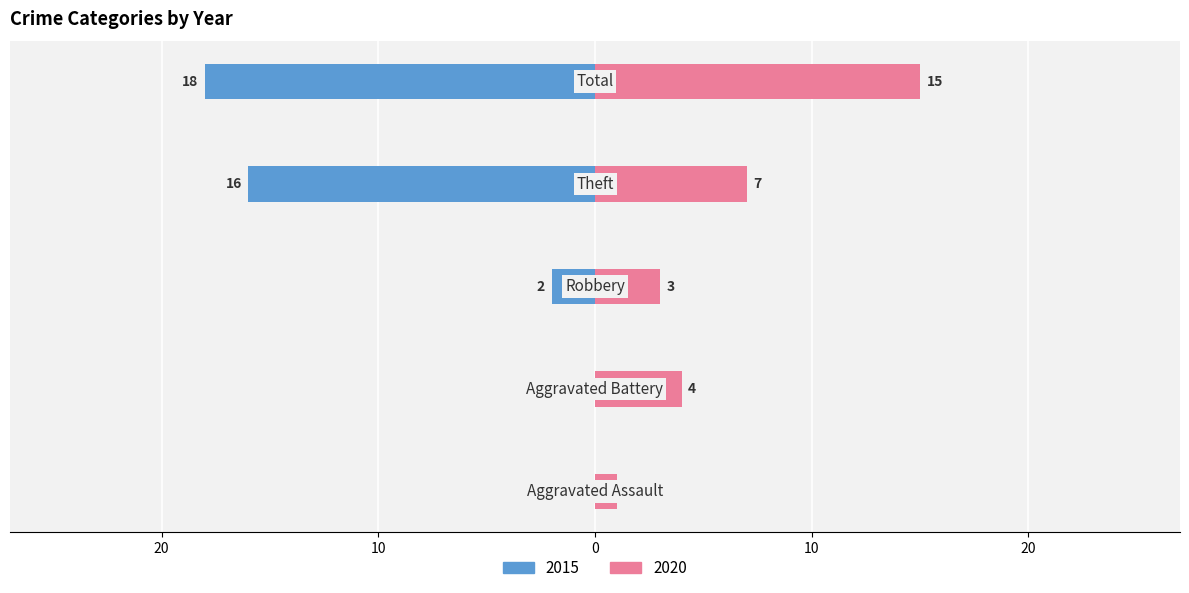

What position from the right is Theft?

2